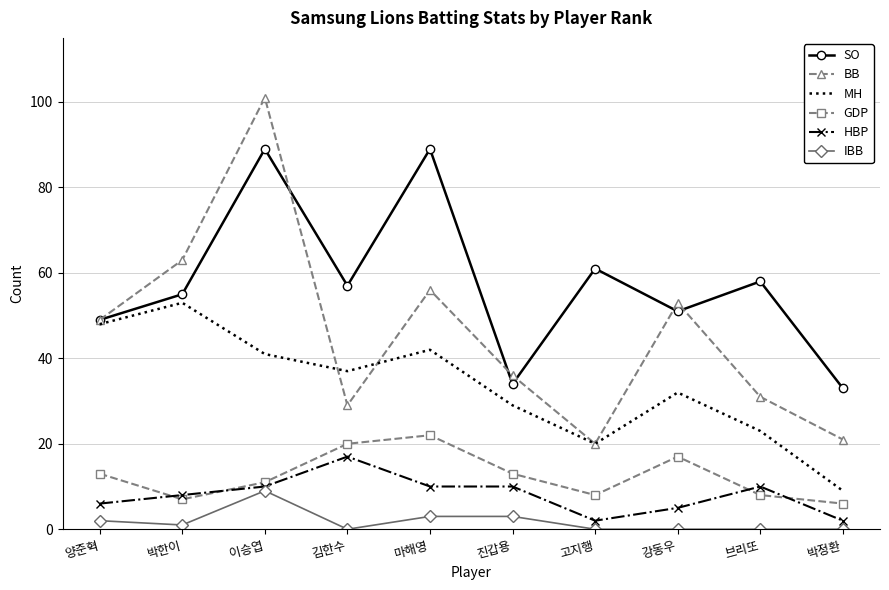

True or false: GDP and MH cross at least once.

False